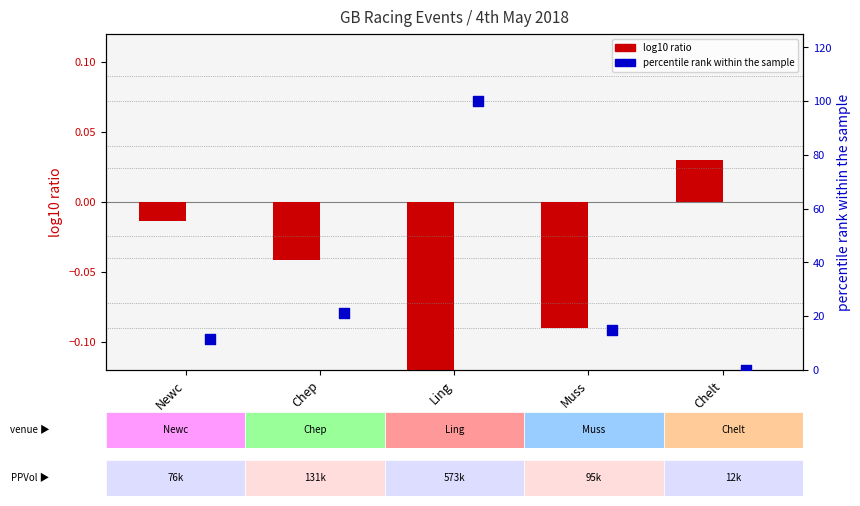

Which series contains the lowest Y value?

log10 ratio (PPWAP/MORNINGWAP)